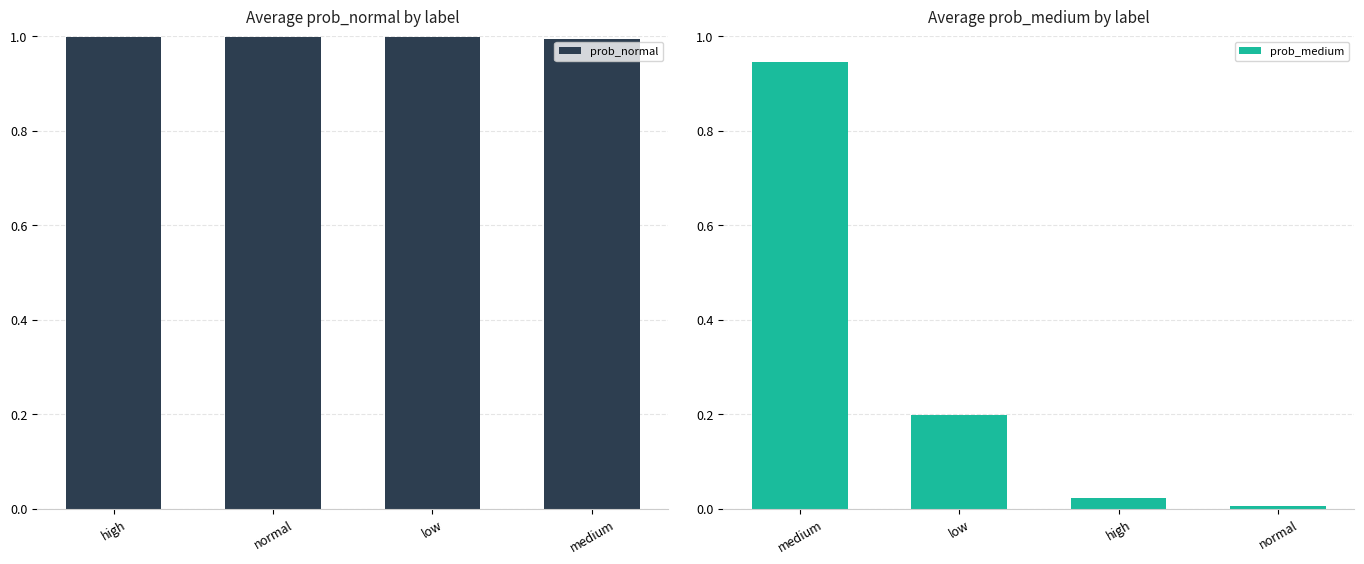

Is it true that prob_normal equals 0.2 at low?

False